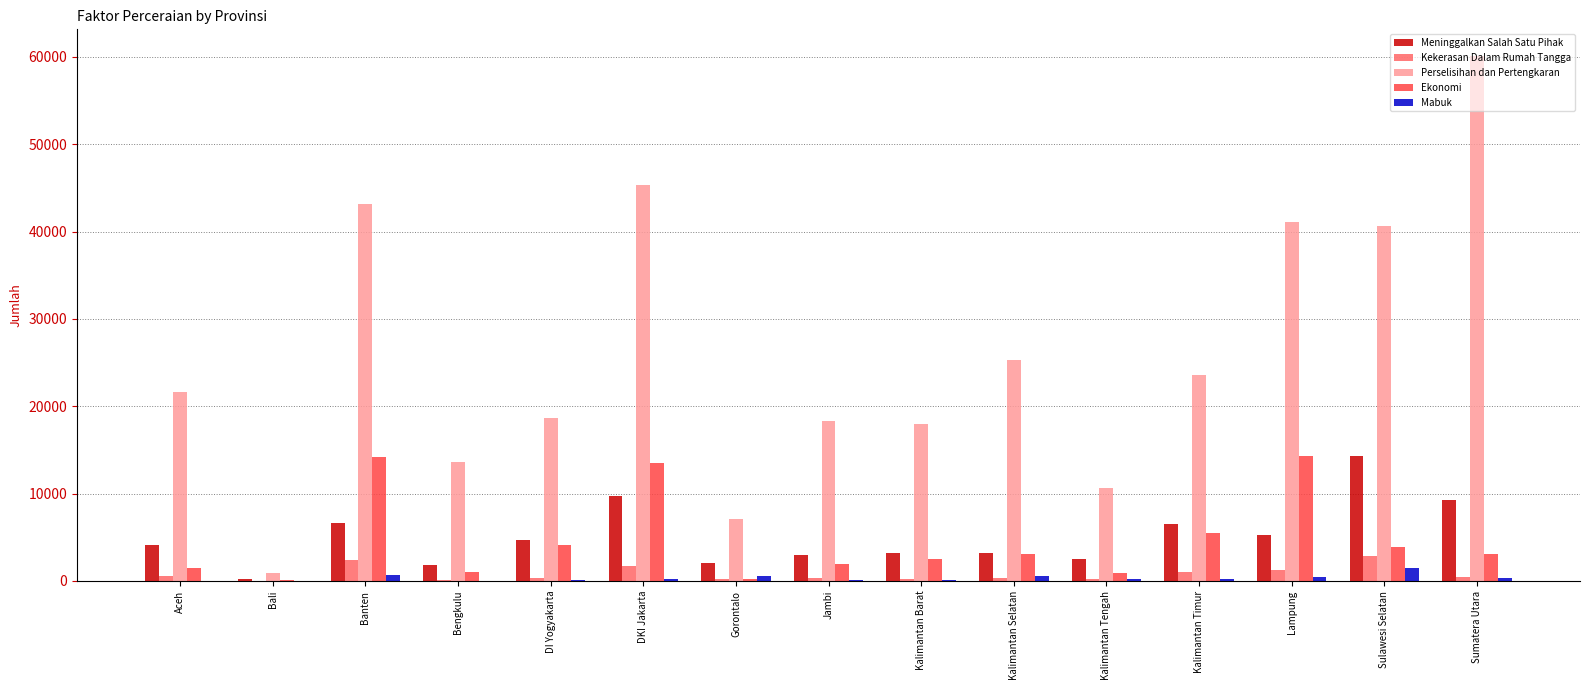

Where is Perselisihan dan Pertengkaran nearest to the value 30512?

Kalimantan Selatan